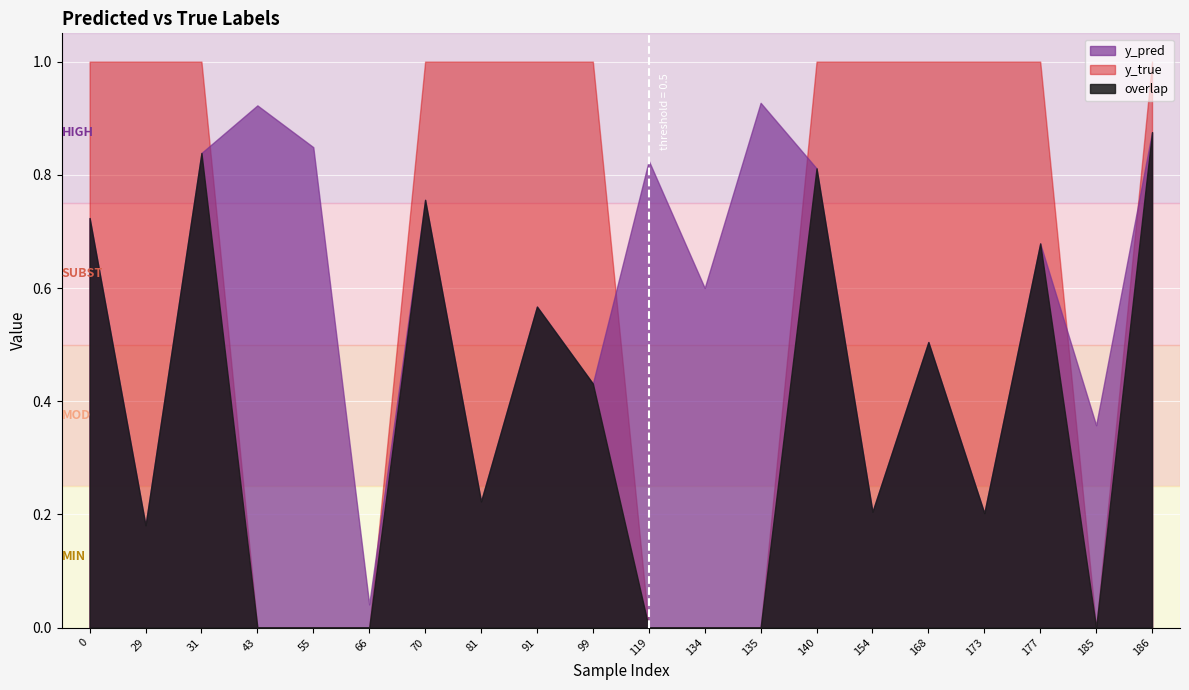

Between which two adjacent categories do y_pred and y_true first intersect?

31 and 43